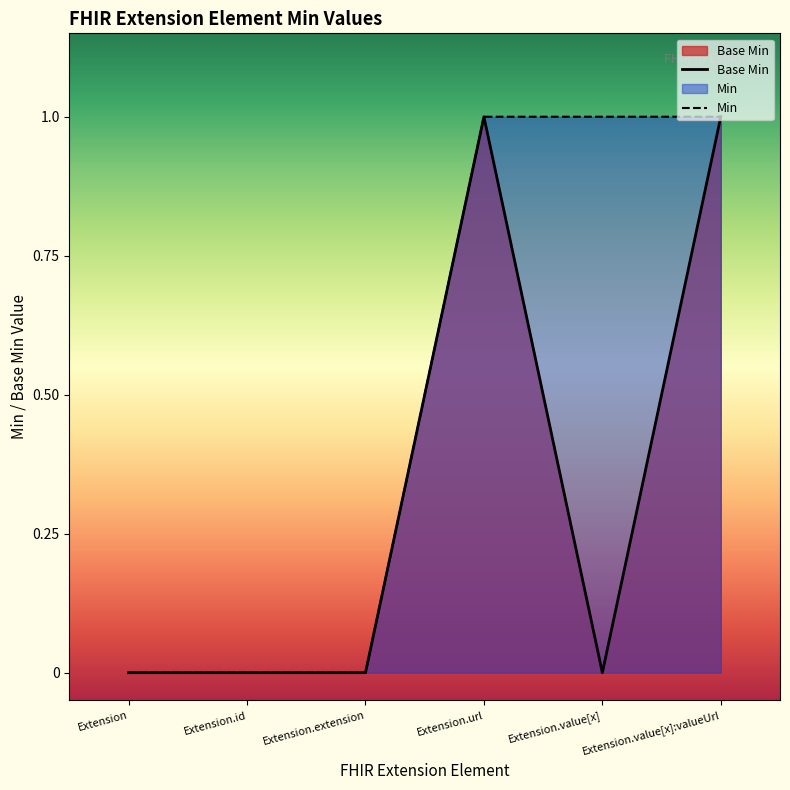

The Base Min series shows 1 at Extension.url. True or false?

True